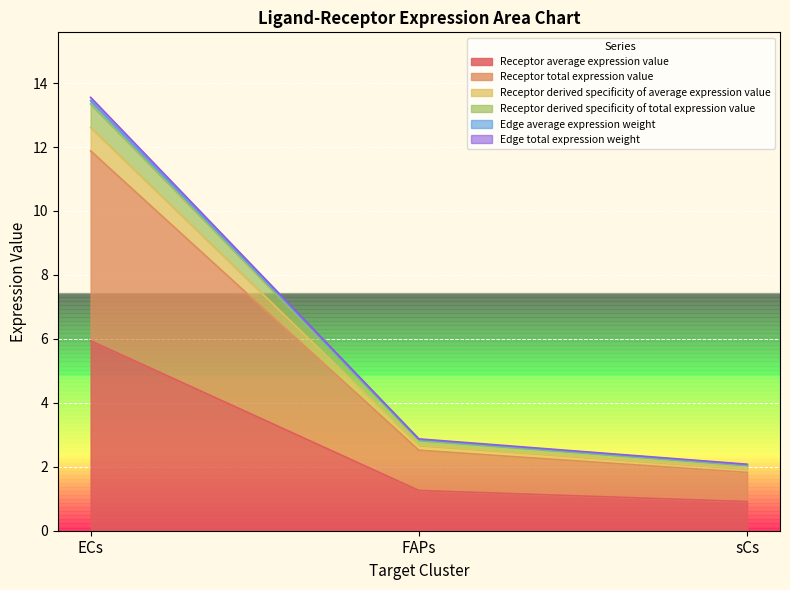

Is it true that Edge total expression weight equals 1.3 at sCs?

False